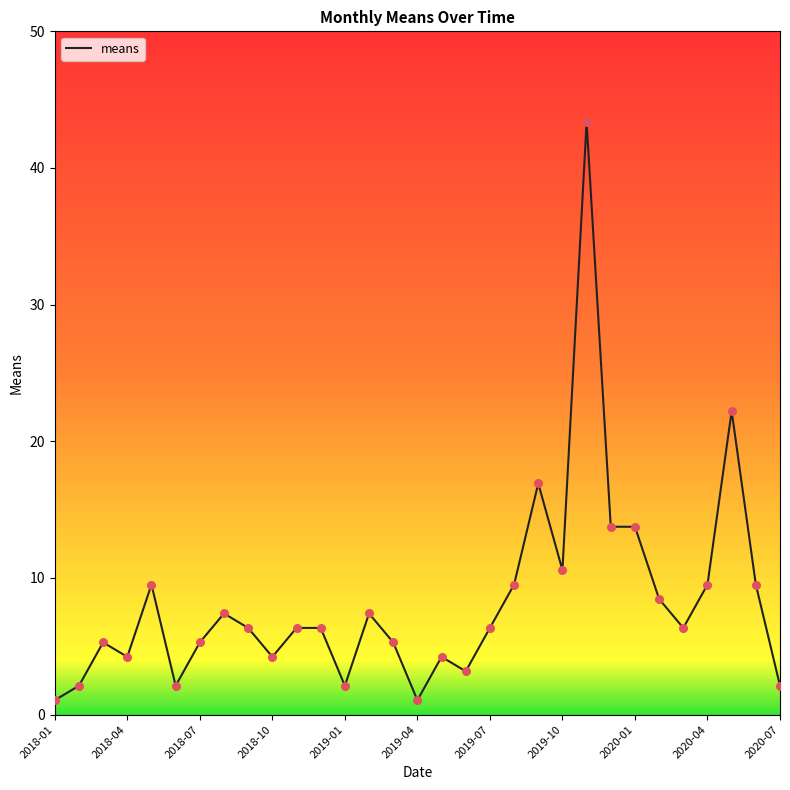

What is the minimum value shown in the chart?

1.1